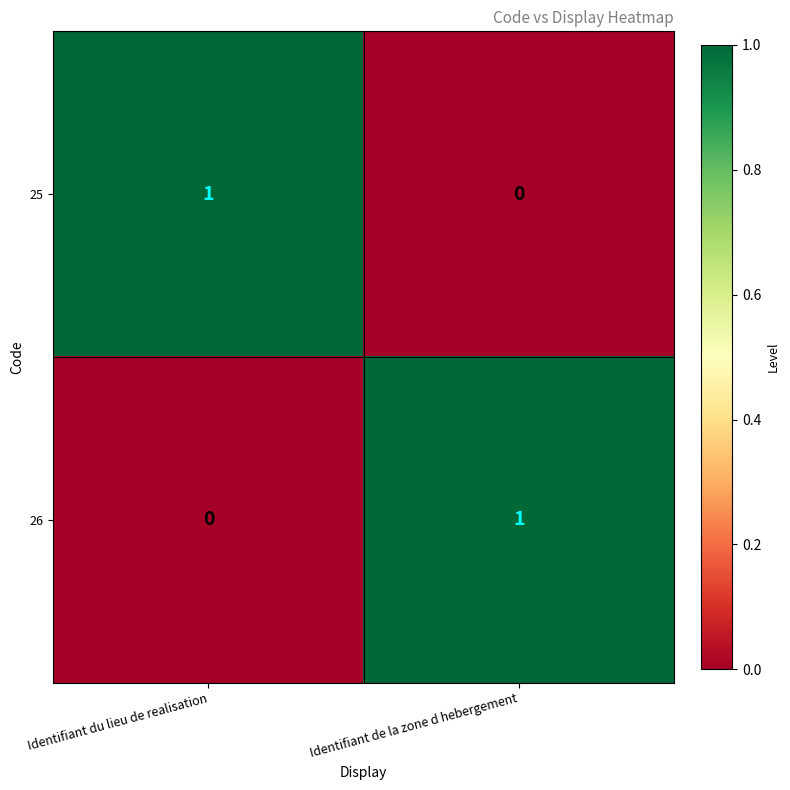

What is the spread (max minus min) of values at Identifiant du lieu de realisation?

1